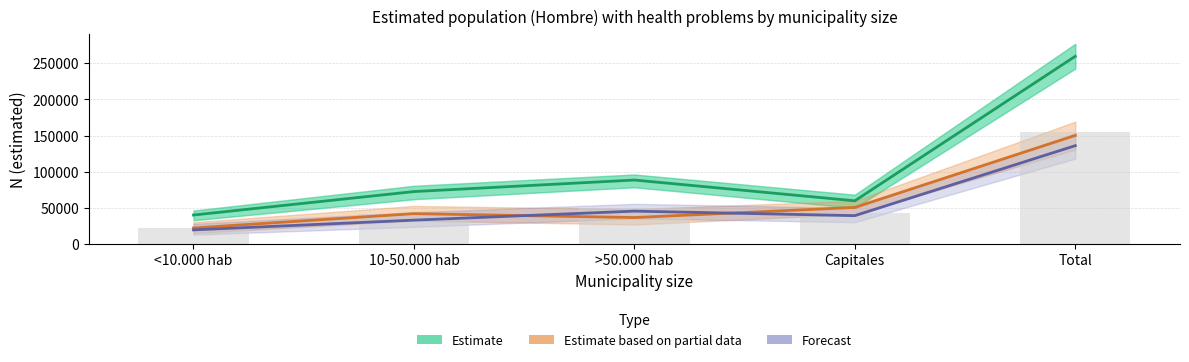

Reading left to right, list all the values displayed in this chart.

Estimate: <10.000 hab=39782	10-50.000 hab=72296	>50.000 hab=88290	Capitales=59493	Total=259861
Estimate based on partial data: <10.000 hab=21825	10-50.000 hab=41677	>50.000 hab=36280	Capitales=50333	Total=150115
Forecast: <10.000 hab=19179	10-50.000 hab=32690	>50.000 hab=45169	Capitales=38912	Total=135950